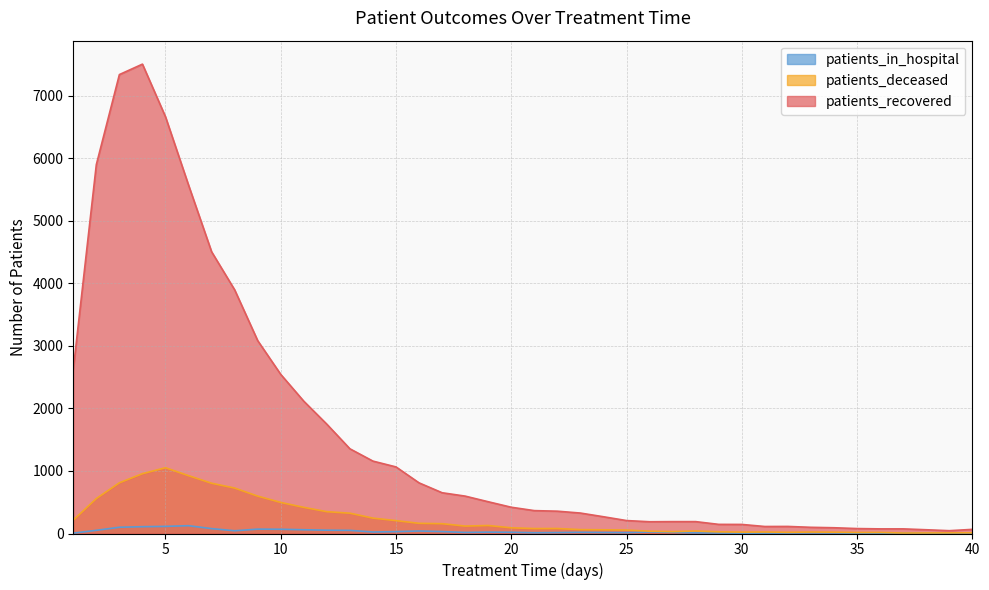

The patients_deceased series shows 37 at 21. True or false?

False